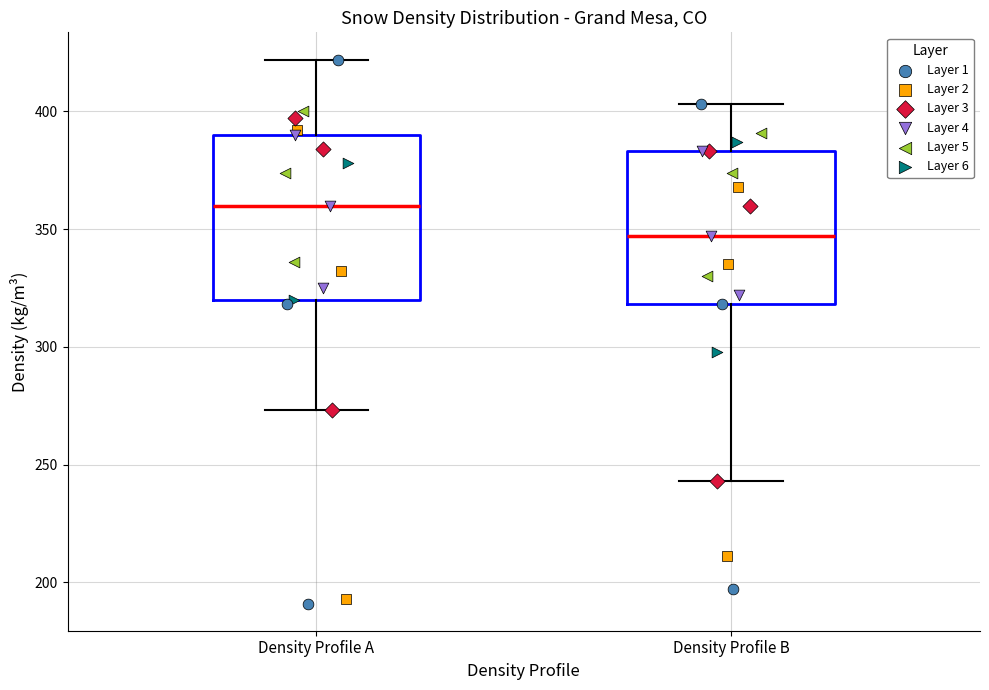

Which box's median line is the lowest?

Density Profile B